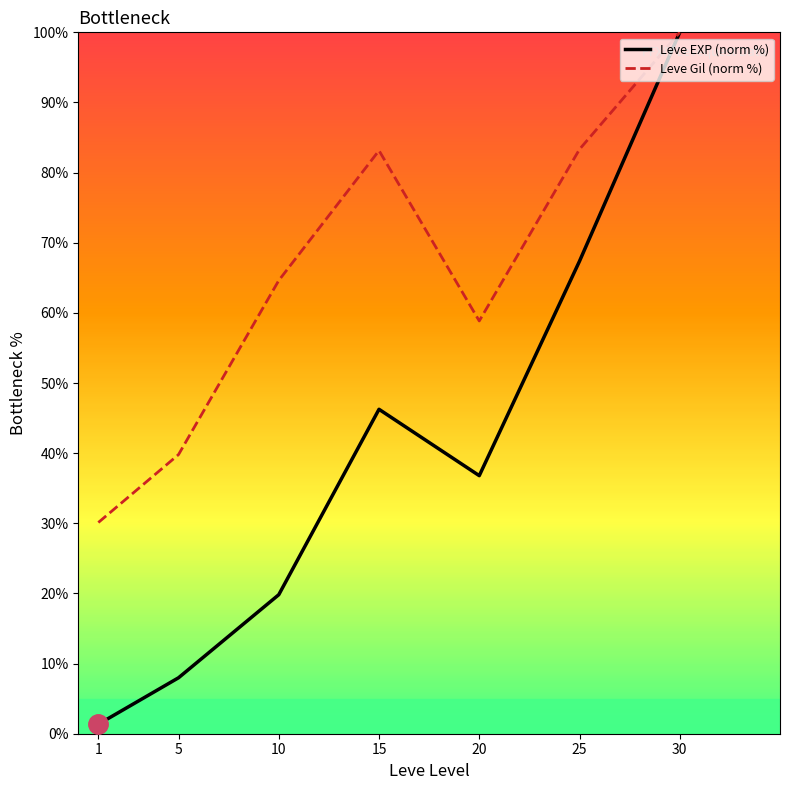

What is the minimum value shown in the chart?

1.4